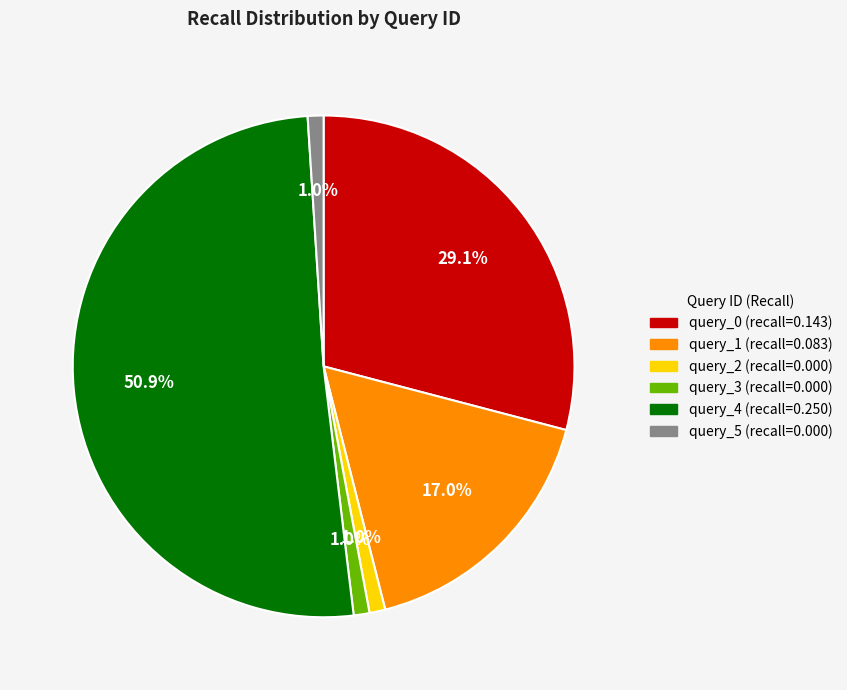

Is the sum of query_4 and query_3 greater than half?

Yes